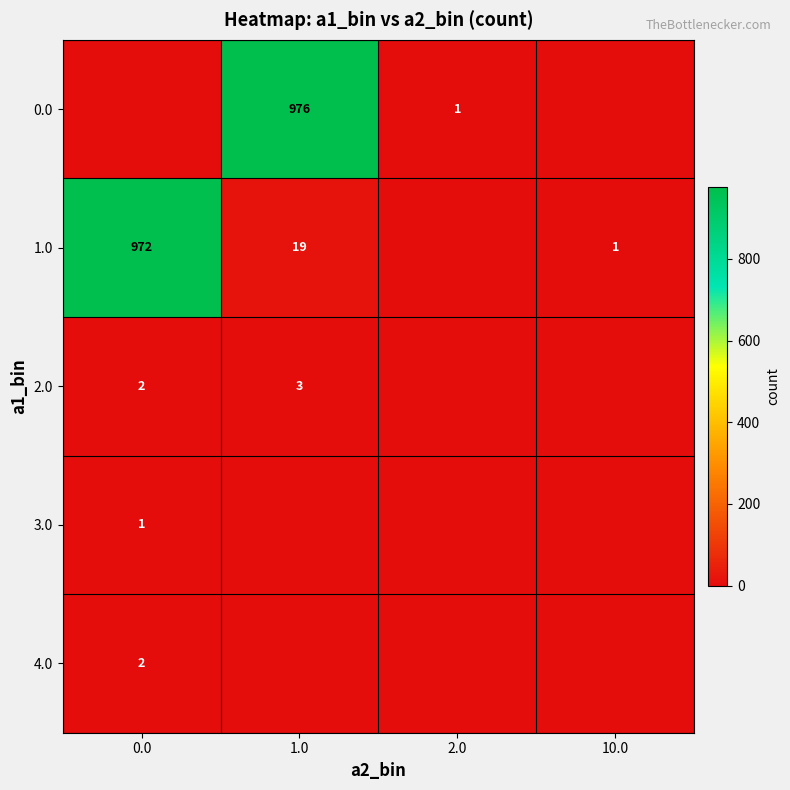

The 1.0 series shows 972 at 0.0. True or false?

True